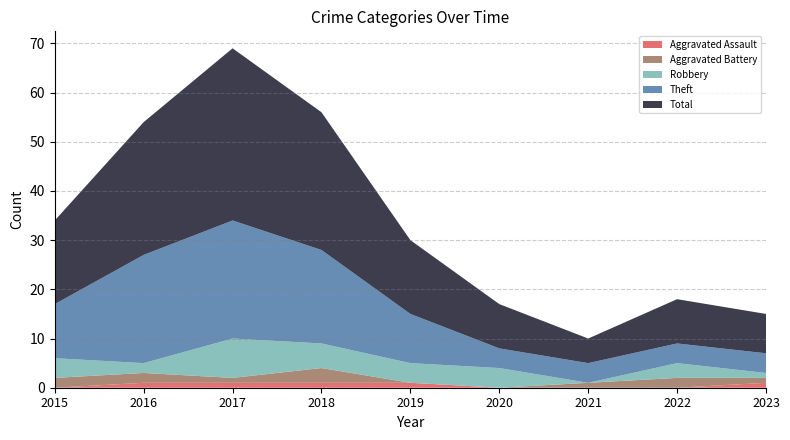

Reading right to left, extract all data points from this chart.

Aggravated Assault: 2023=1	2022=0	2021=0	2020=0	2019=1	2018=1	2017=1	2016=1	2015=0
Aggravated Battery: 2023=1	2022=2	2021=1	2020=0	2019=0	2018=3	2017=1	2016=2	2015=2
Robbery: 2023=1	2022=3	2021=0	2020=4	2019=4	2018=5	2017=8	2016=2	2015=4
Theft: 2023=4	2022=4	2021=4	2020=4	2019=10	2018=19	2017=24	2016=22	2015=11
Total: 2023=8	2022=9	2021=5	2020=9	2019=15	2018=28	2017=35	2016=27	2015=17